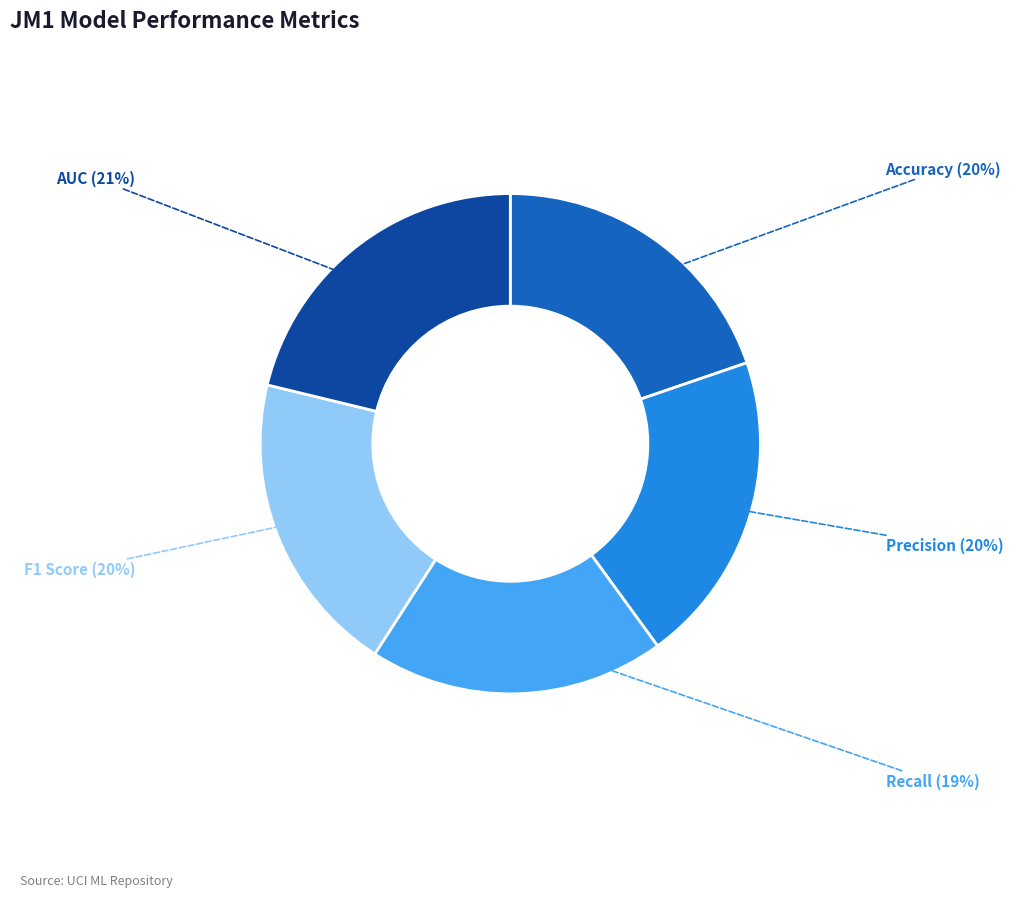

To the nearest percent, what percentage of the pie is AUC?

21%